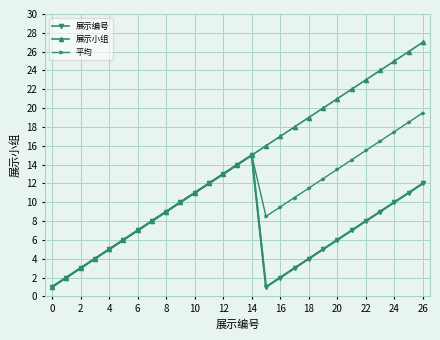

List the series in order of their peak value, highest first.

展示小组, 平均, 展示编号